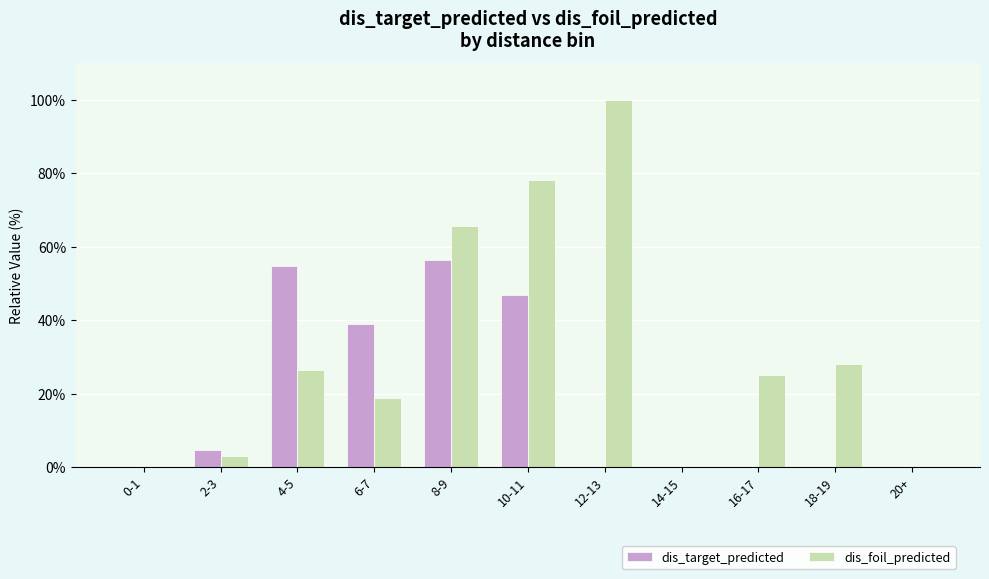

True or false: dis_foil_predicted has a value of 26.6 at 4-5.

True